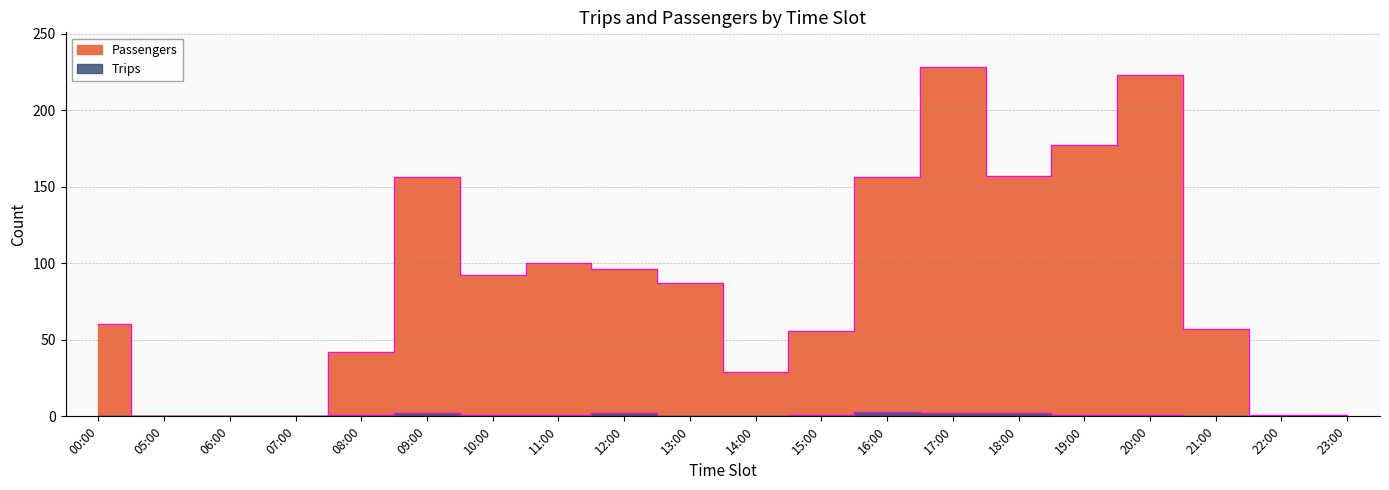

Which has a higher value, 15:00 or 11:00?

11:00